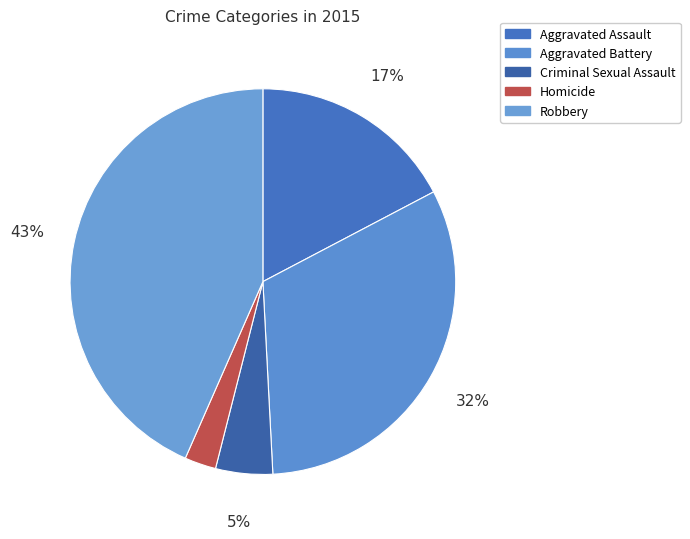

Count the number of slices in the pie.

5